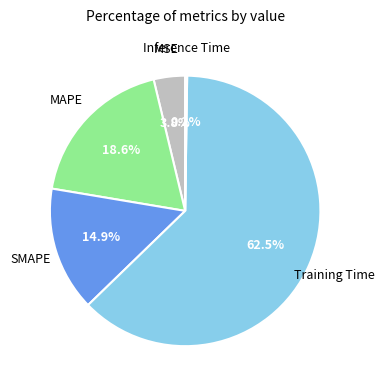

Which category accounts for the majority?

Training Time